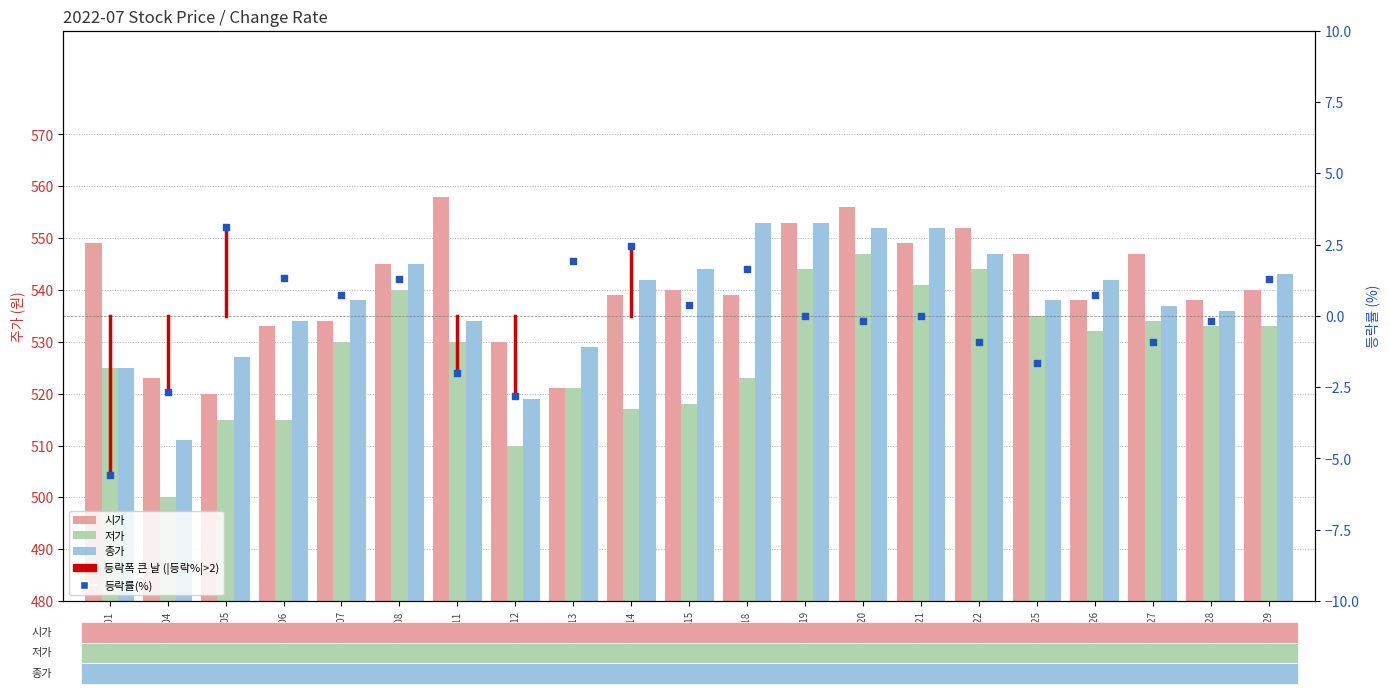

At which category is the sum across all series the highest?

2022-07-20